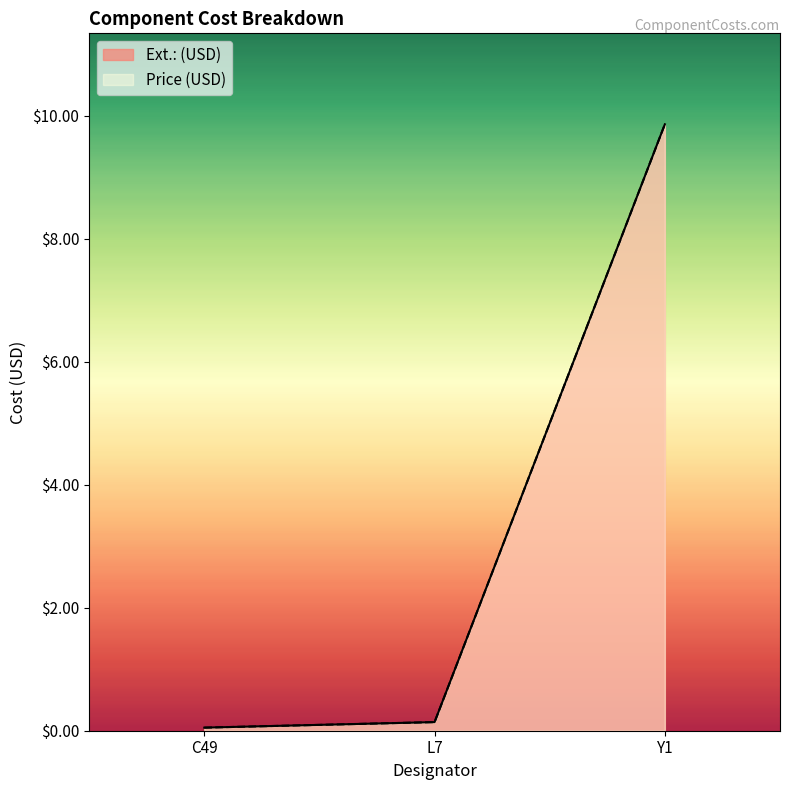

Reading right to left, extract all data points from this chart.

Ext.: (USD): Y1=9.9	L7=0.1	C49=0.1
Price (USD): Y1=9.9	L7=0.1	C49=0.1